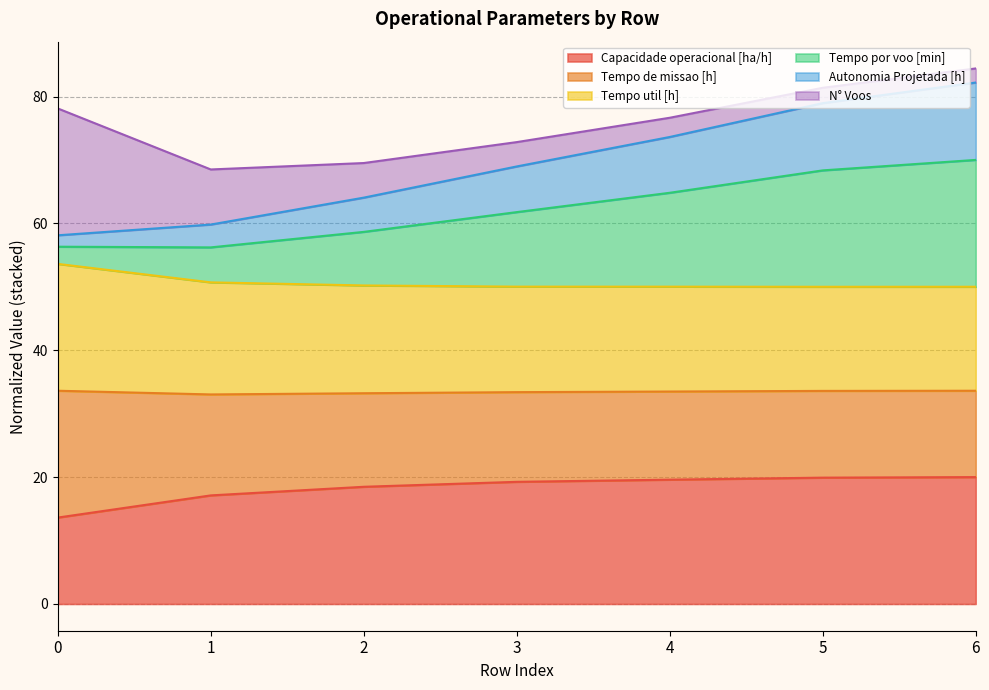

Does the chart have visible grid lines?

Yes